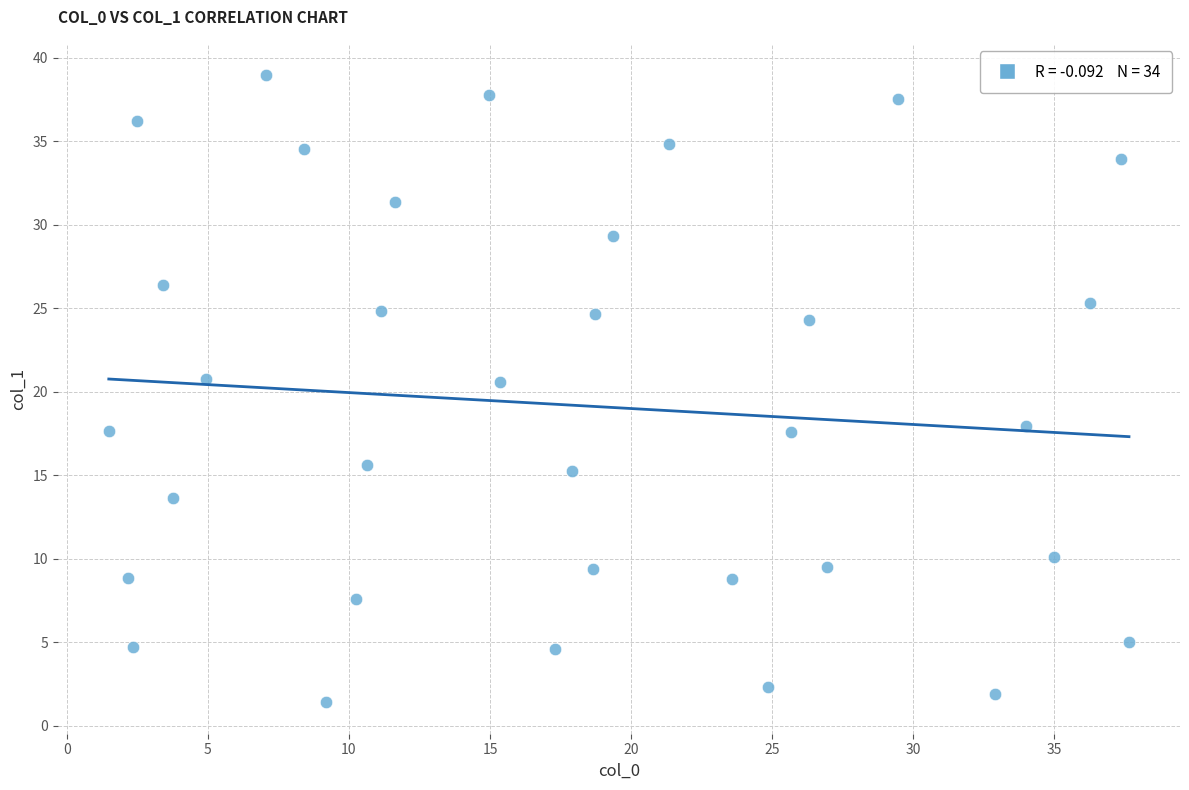

What is the range of Y values (max minus min)?

37.6